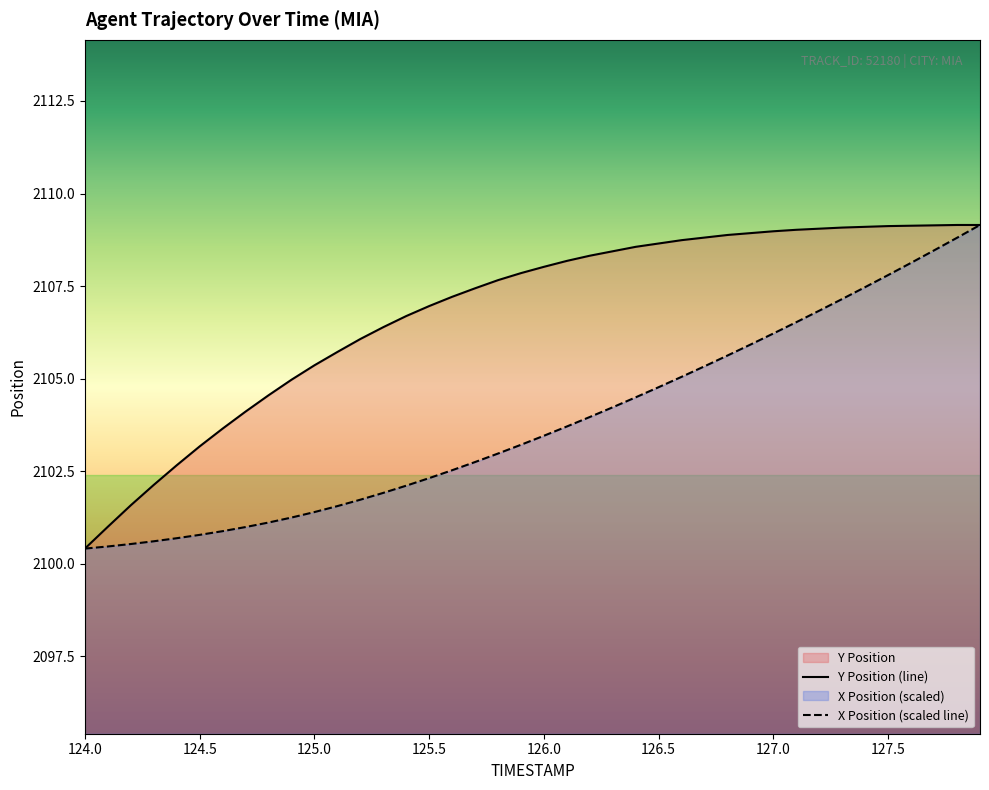

What is the average value of the Y series?

2106.8